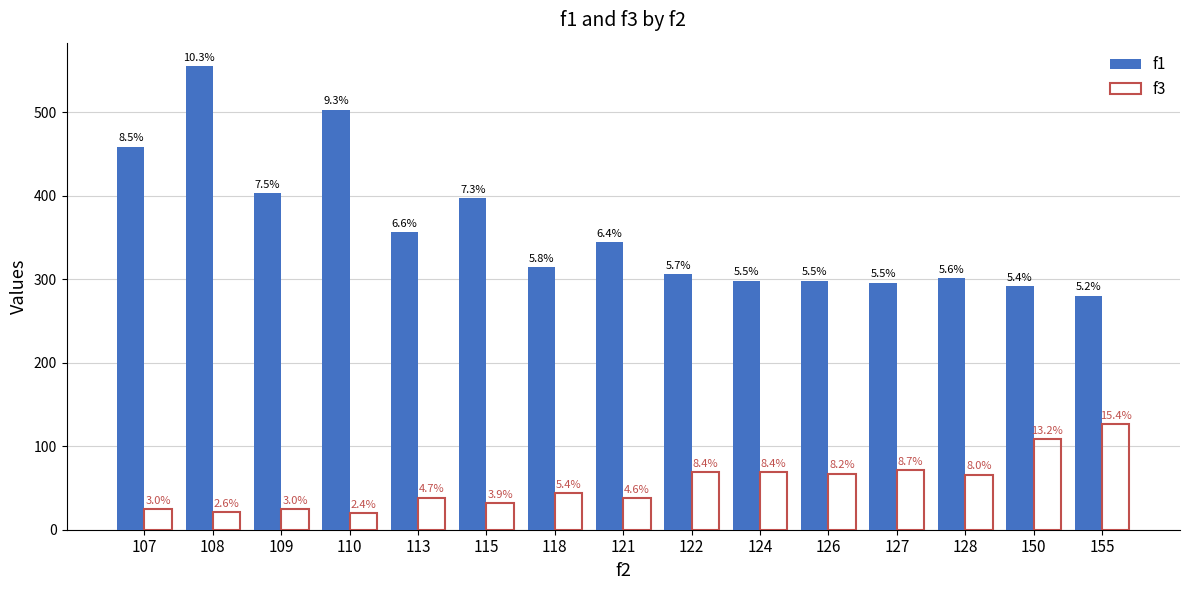

Where is f3 nearest to the value 73?

127